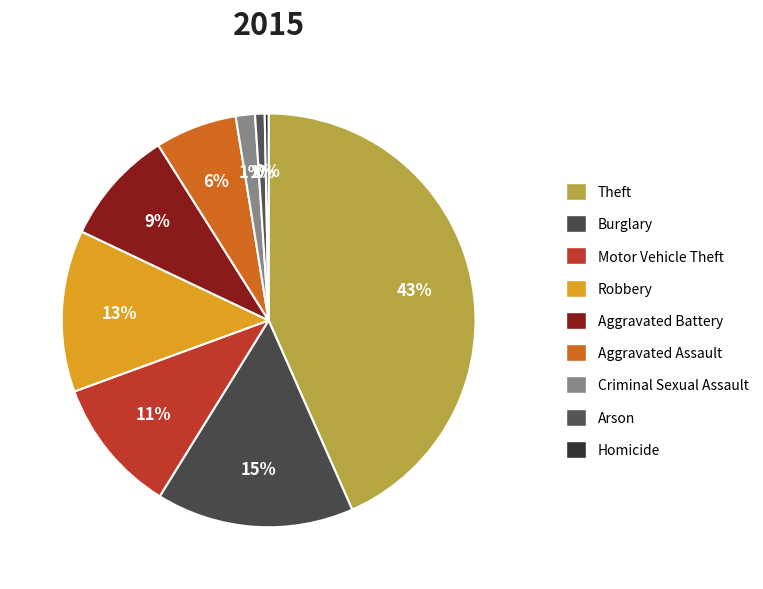

How many slices are in this pie chart?

9